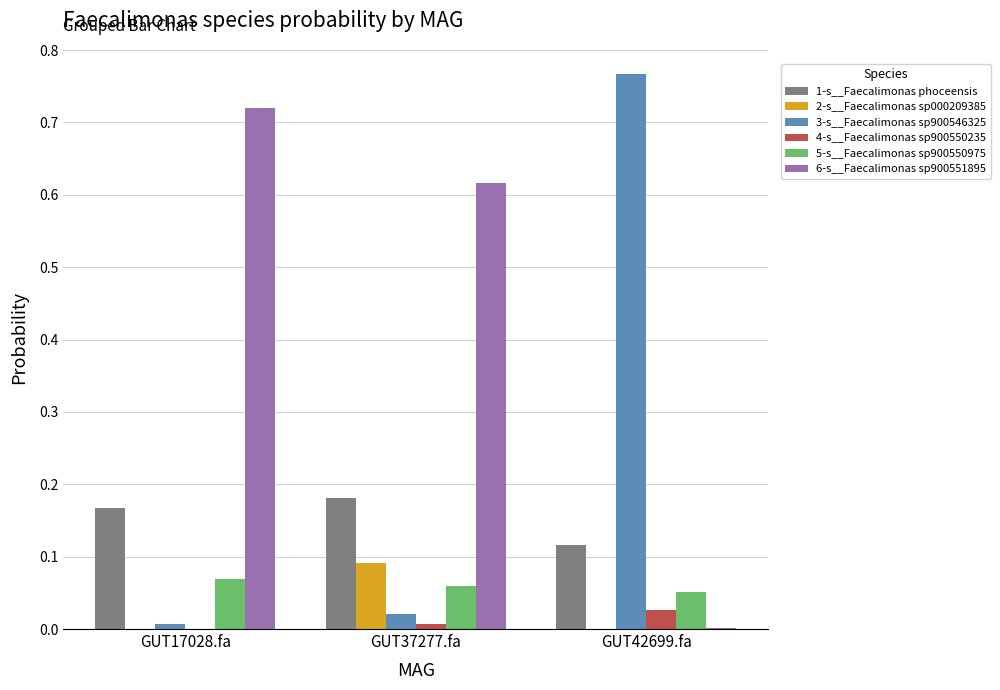

True or false: 6-s__Faecalimonas sp900551895 has a value of 0.0 at GUT42699.fa.

True